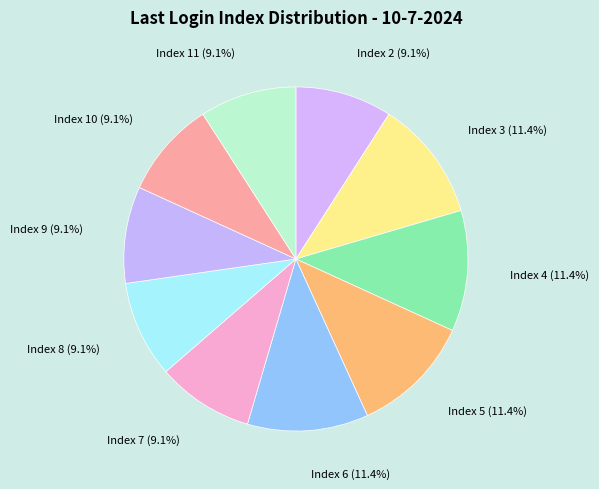

Is there any slice that represents more than half of the pie?

No